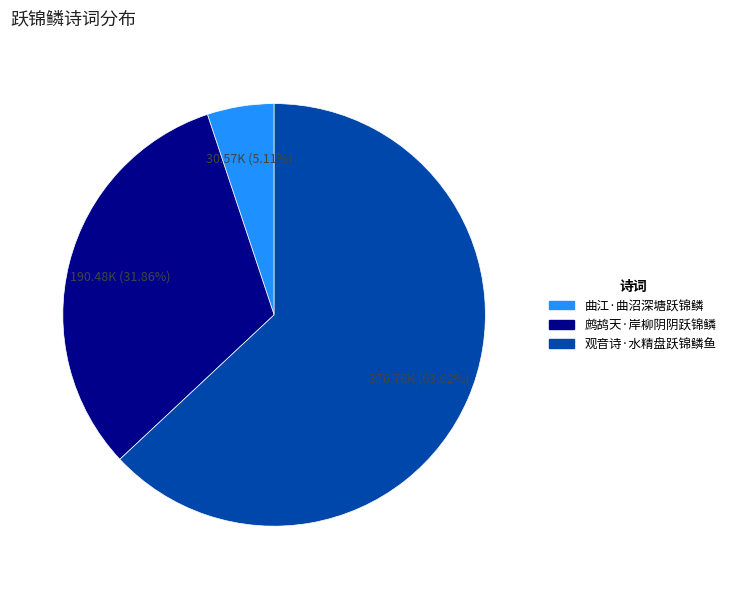

What is the total percentage of 曲江·曲沼深塘跃锦鳞 and 观音诗·水精盘跃锦鳞鱼?

68.1%